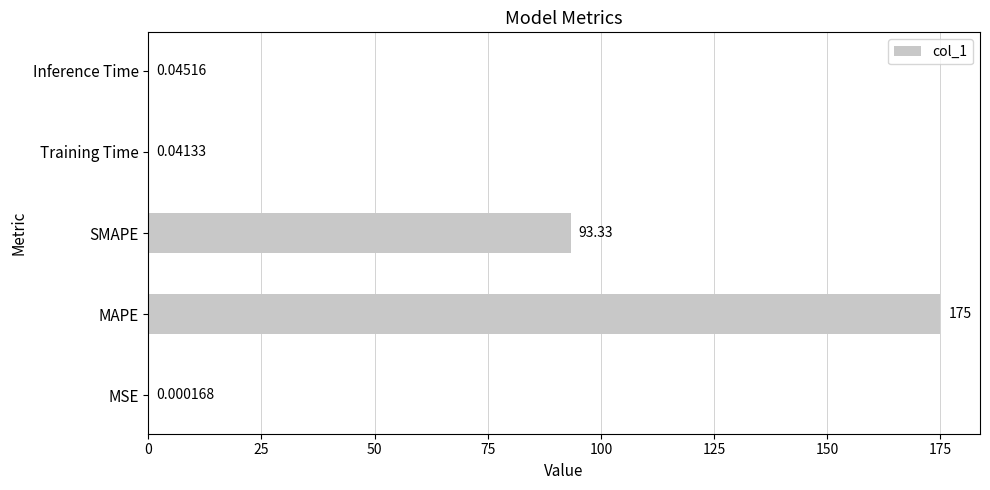

What is the change in value from MSE to SMAPE?

+93.3